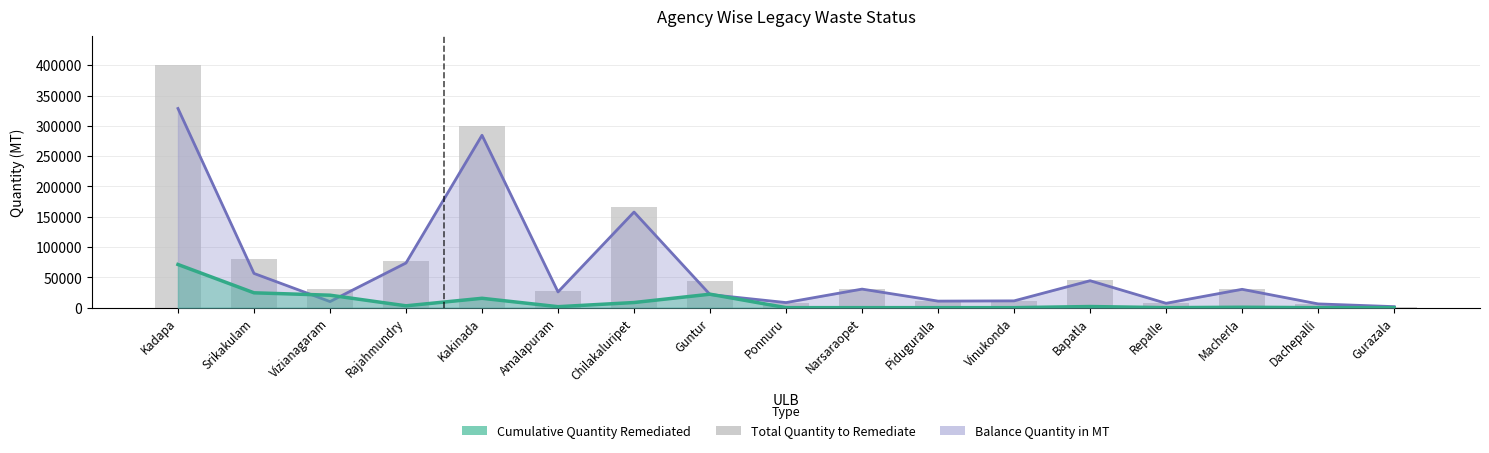

What is the smallest value displayed?

1675